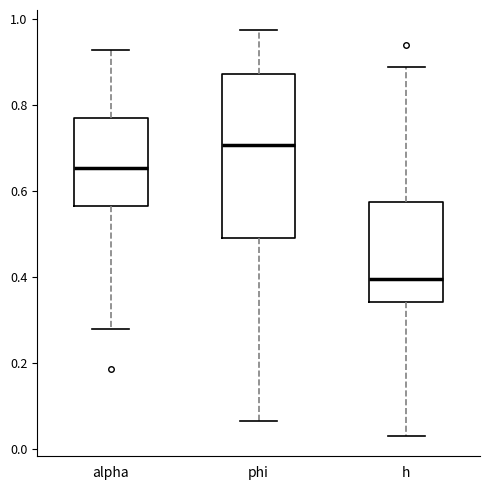

Where does the median line of the box for phi sit on the y-axis? The values are not printed on the chart, so give them approximately, as read against the axis.

0.70